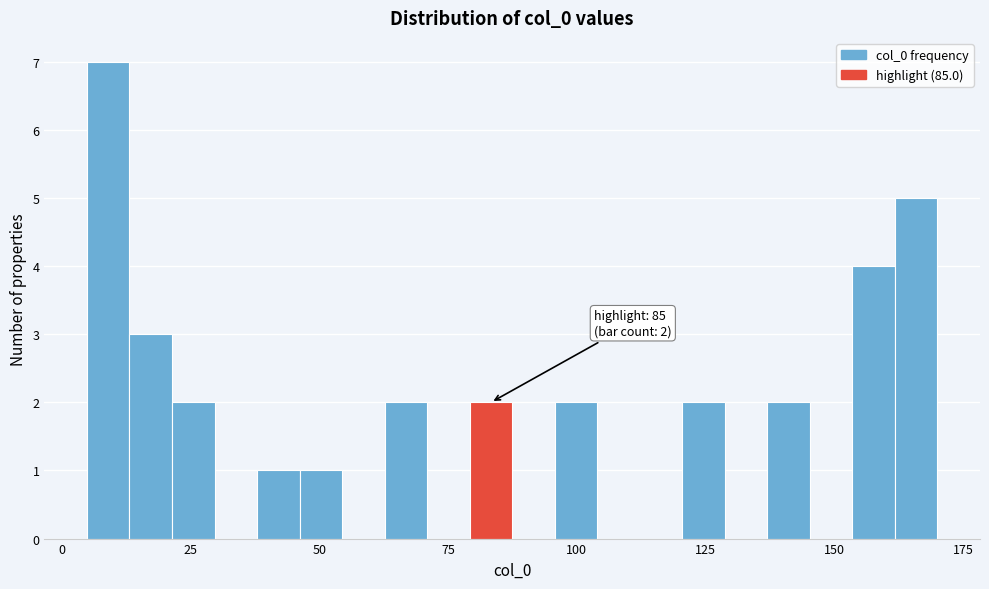

Around what value on the x-axis is the tallest bar? Give the approximate position of its centre, as read against the axis.

10